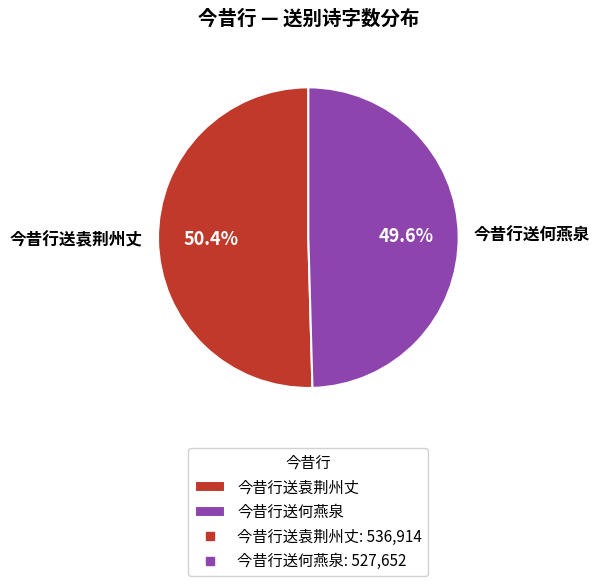

Rank the categories by value from lowest to highest.

今昔行送何燕泉, 今昔行送袁荆州丈